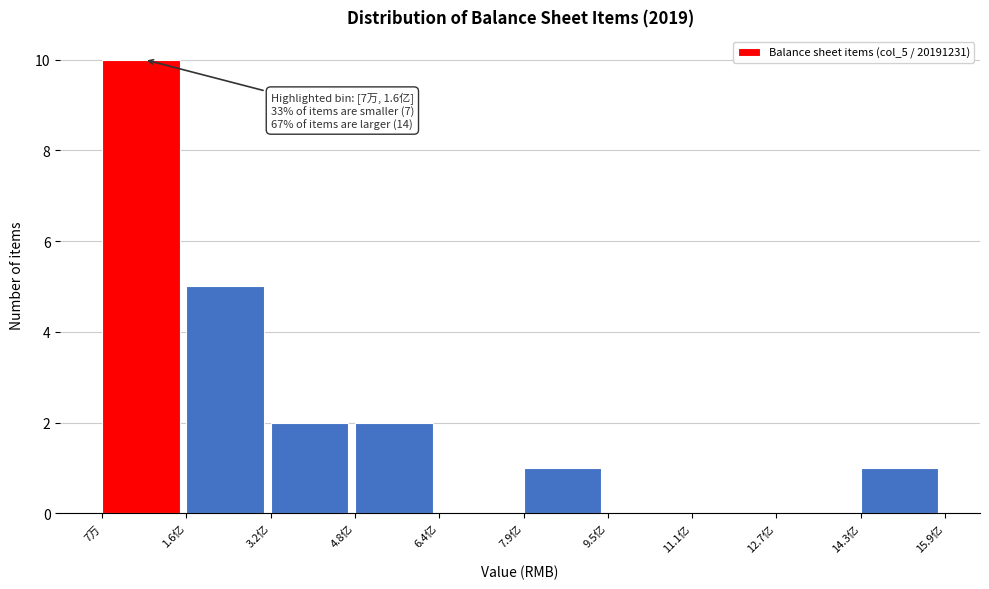

Reading right to left, extract all data points from this chart.

14.3亿=1	12.7亿=0	11.1亿=0	9.5亿=0	7.9亿=1	6.4亿=0	4.8亿=2	3.2亿=2	1.6亿=5	7万=10